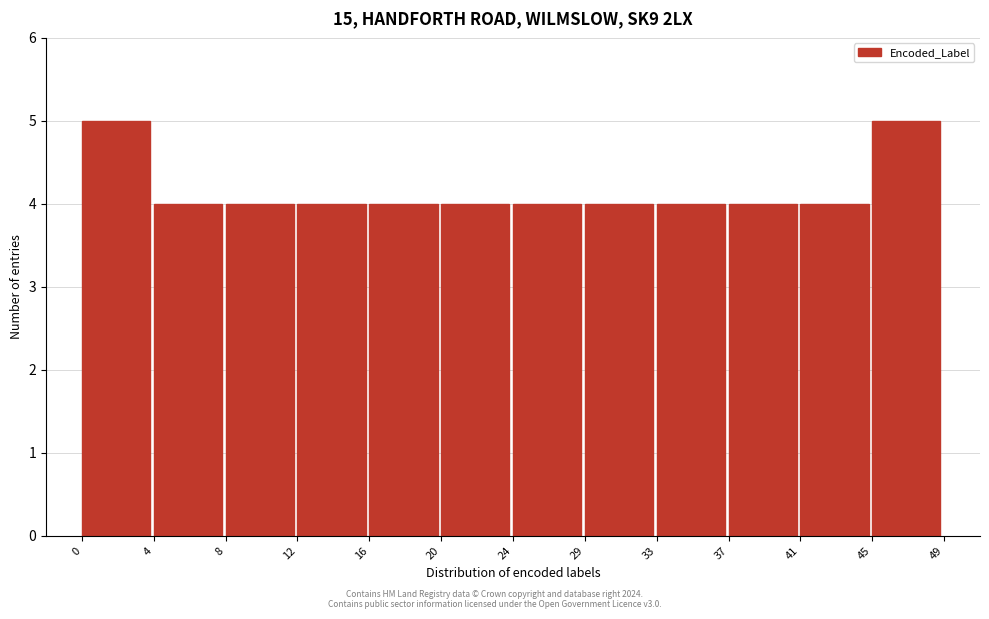

Reading left to right, list every bar in this chart as the range it spans on the x-axis followed by its height. The values are not printed on the chart, so give them approximately, as read against the axis.

0 to 4: 5
4 to 8: 4
8 to 12: 4
12 to 16: 4
16 to 20: 4
20 to 24: 4
24 to 29: 4
29 to 33: 4
33 to 37: 4
37 to 41: 4
41 to 45: 4
45 to 49: 5